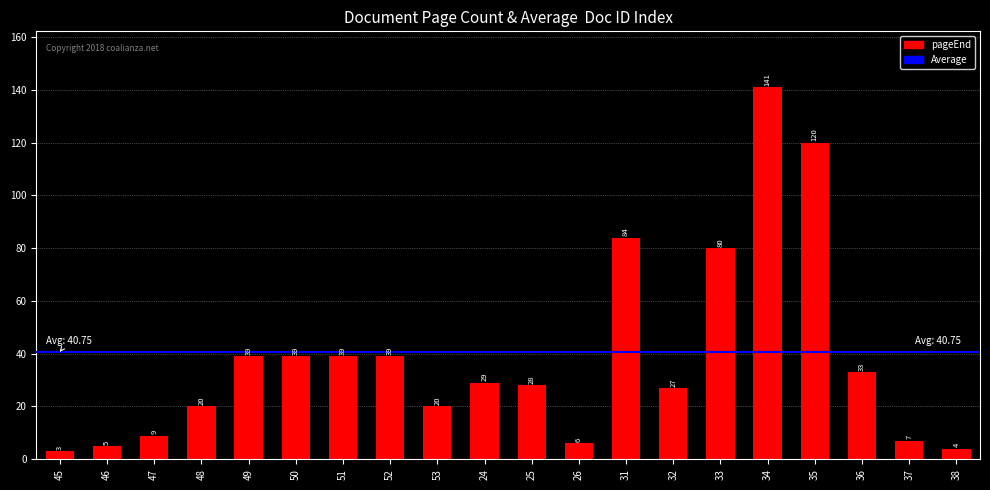

Reading left to right, transcribe all the data shown in this chart.

45=3	46=5	47=9	48=20	49=39	50=39	51=39	52=39	53=20	24=29	25=28	26=6	31=84	32=27	33=80	34=141	35=120	36=33	37=7	38=4